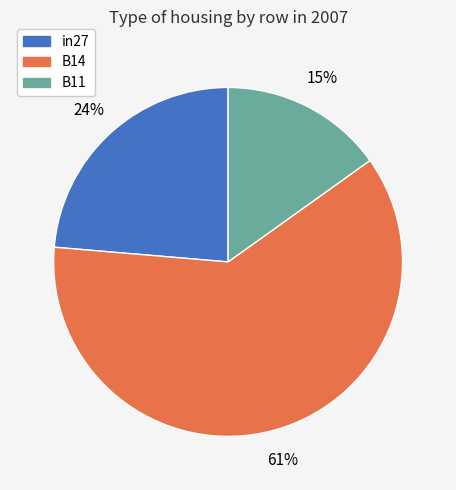

Combined, do B11 and in27 account for over 50%?

No